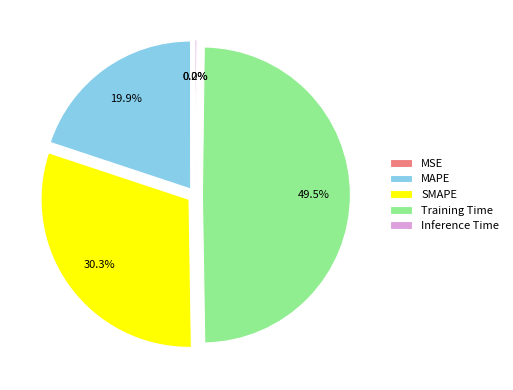

Do SMAPE and MAPE together represent more than half of the pie?

Yes